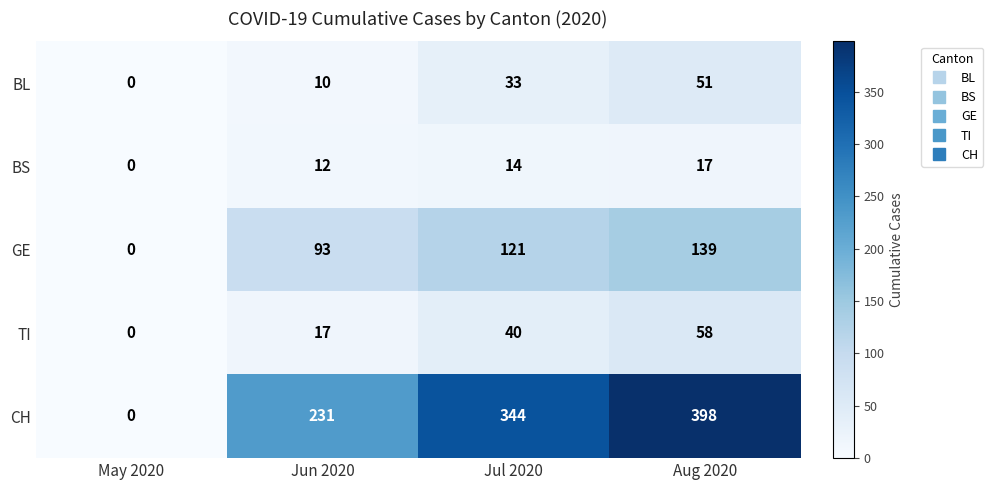

Reading left to right, list all the values displayed in this chart.

BL: May 2020=0	Jun 2020=10	Jul 2020=33	Aug 2020=51
BS: May 2020=0	Jun 2020=12	Jul 2020=14	Aug 2020=17
GE: May 2020=0	Jun 2020=93	Jul 2020=121	Aug 2020=139
TI: May 2020=0	Jun 2020=17	Jul 2020=40	Aug 2020=58
CH: May 2020=0	Jun 2020=231	Jul 2020=344	Aug 2020=398